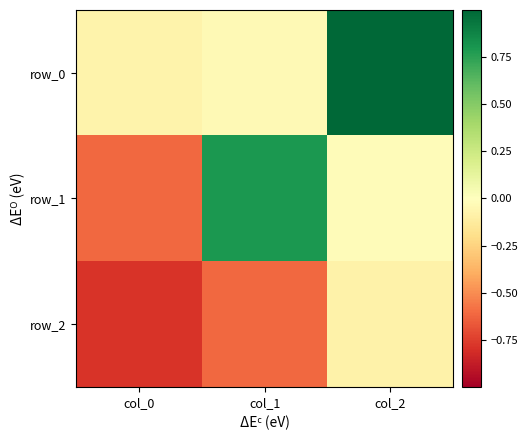

At which category is the sum across all series the highest?

col_2